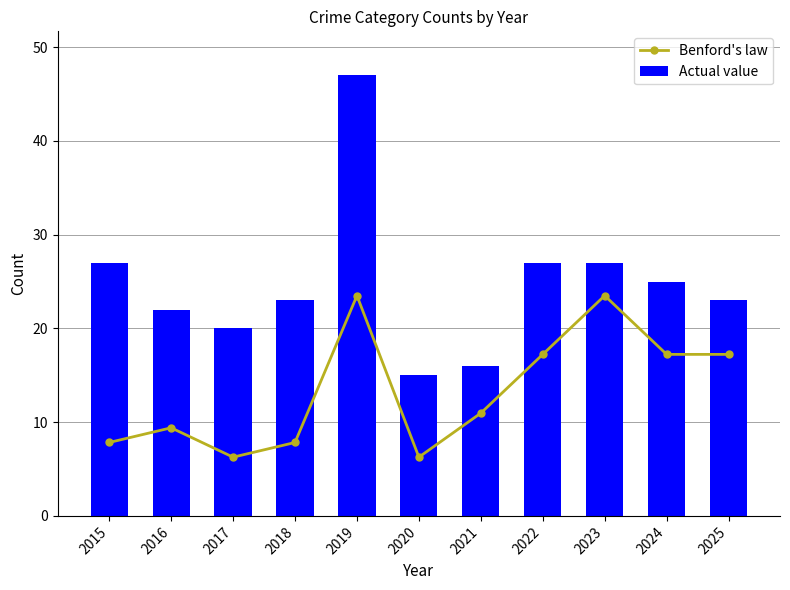

What is the sum of the Actual value values at 2025 and 2015?

50